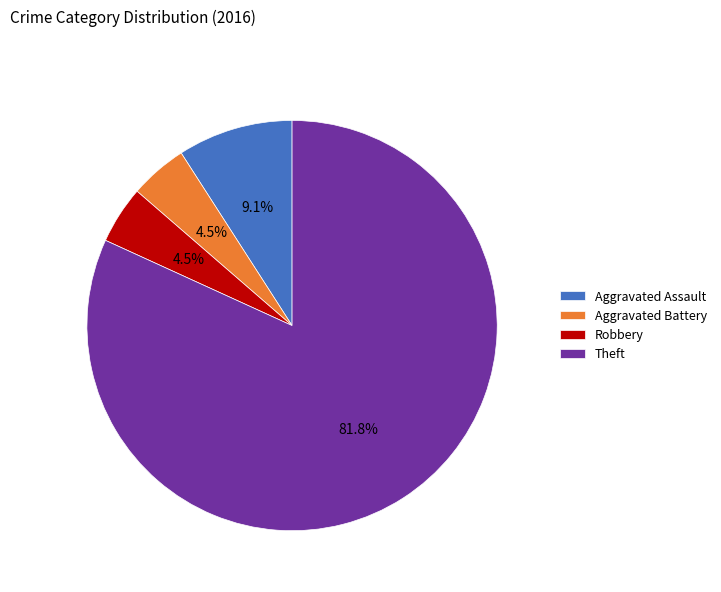

Is it true that Theft is 89% of the pie?

False